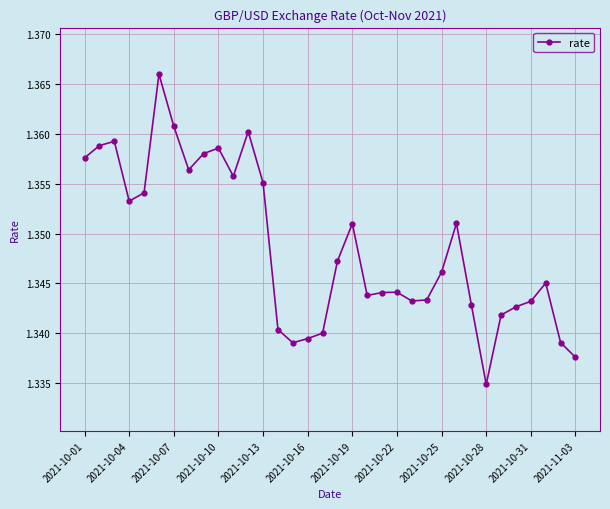

Count the values in the range 1 to 2.

34